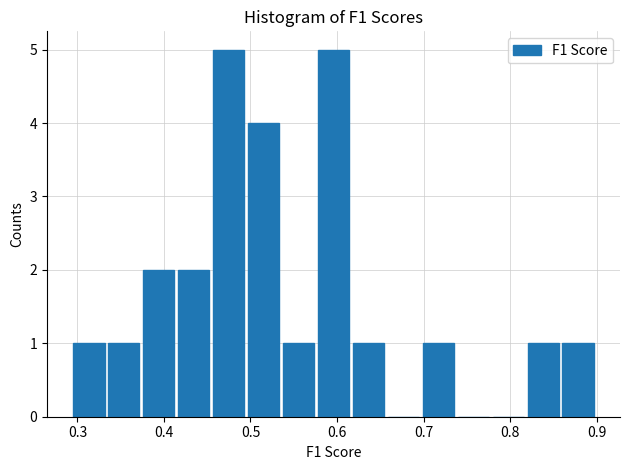

Reading left to right, list every bar in this chart as the range it spans on the x-axis followed by its height. Neither the bar edges nor the heights are printed on the chart, so give them approximately, as read against the axes.

0.29 to 0.33: 1
0.33 to 0.37: 1
0.37 to 0.41: 2
0.41 to 0.45: 2
0.45 to 0.49: 5
0.49 to 0.54: 4
0.54 to 0.58: 1
0.58 to 0.62: 5
0.62 to 0.66: 1
0.66 to 0.70: 0
0.70 to 0.74: 1
0.74 to 0.78: 0
0.78 to 0.82: 0
0.82 to 0.86: 1
0.86 to 0.90: 1